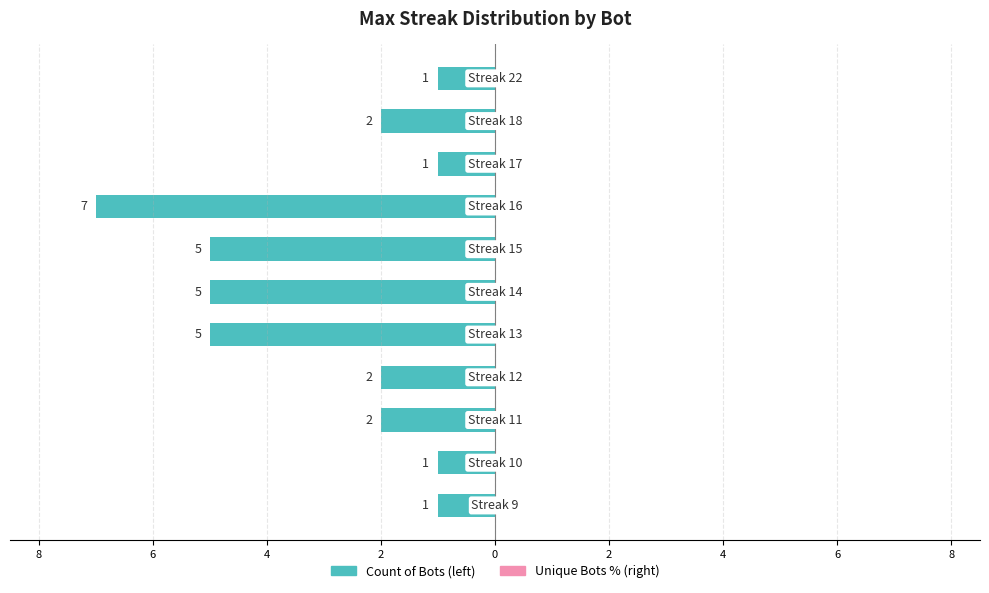

Are the bars horizontal?

Yes